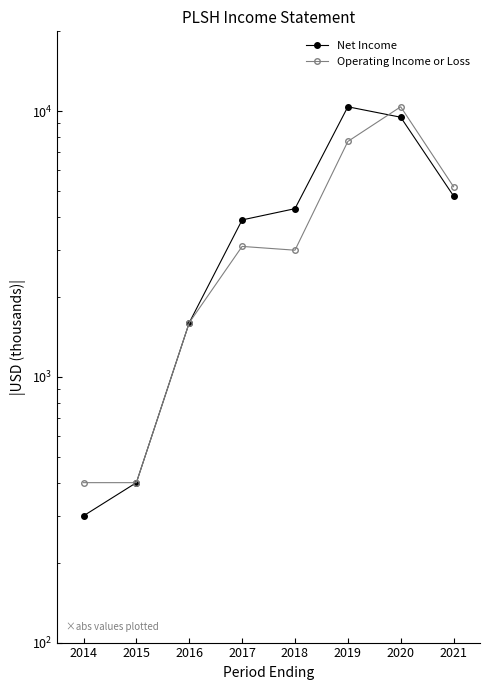

At which label does Net Income reach its minimum?

2014